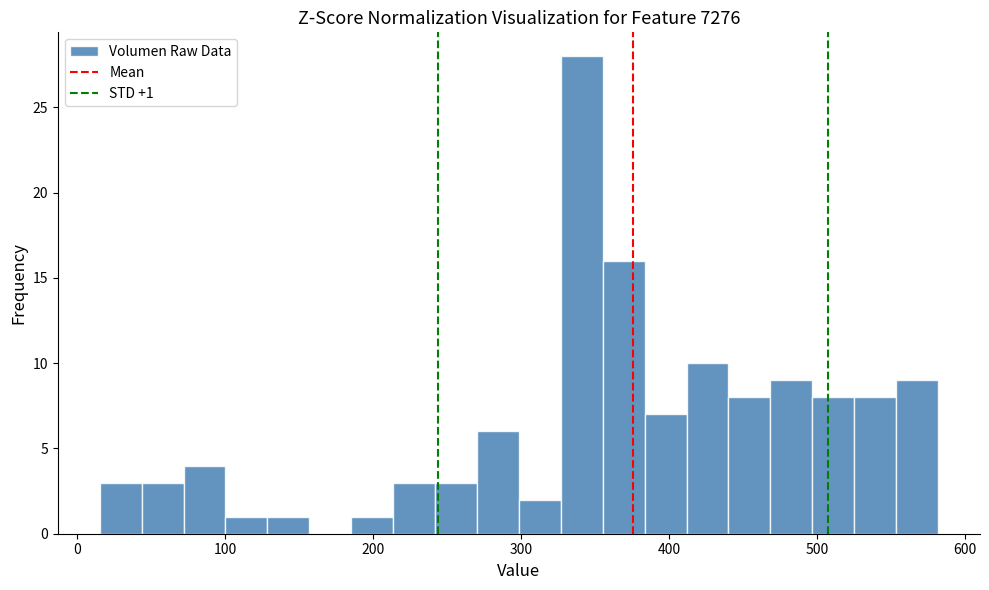

Around what value on the x-axis is the tallest bar? Give the approximate position of its centre, as read against the axis.

340